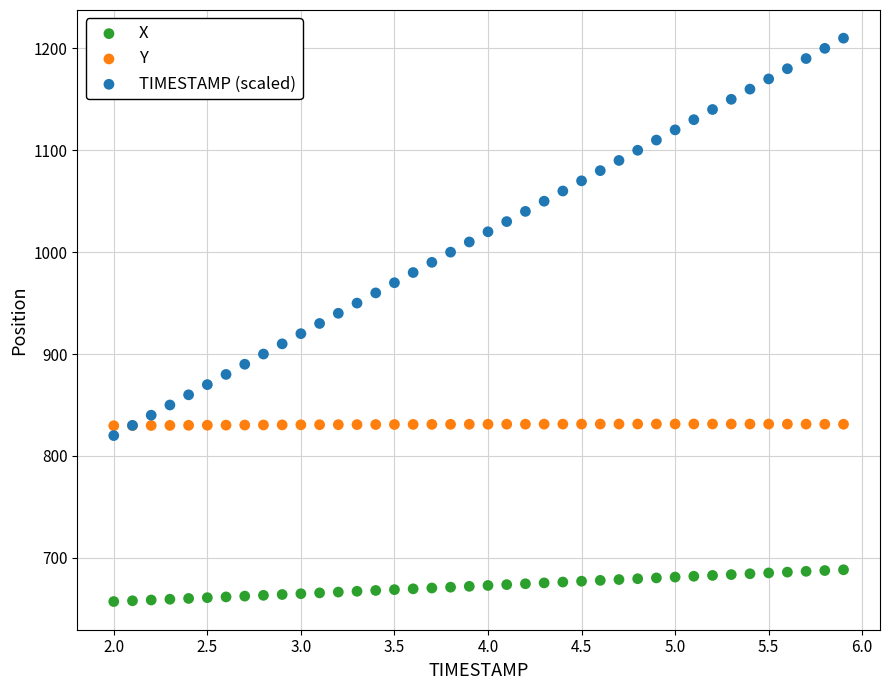

Which series contains the lowest Y value?

X